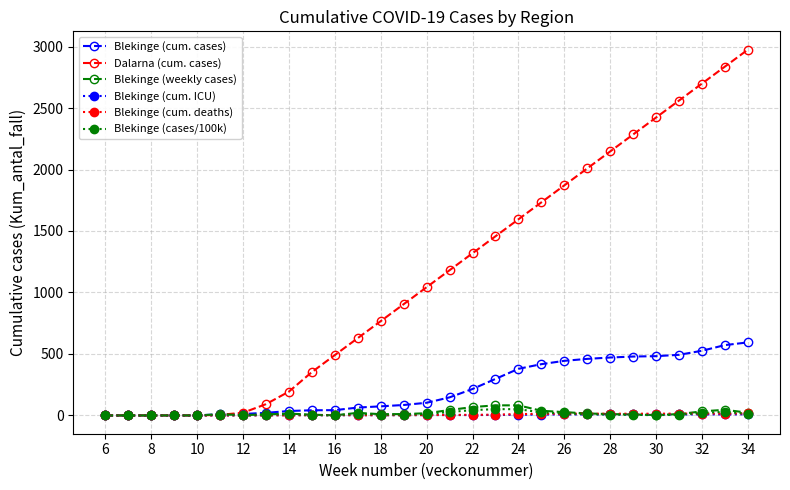

What is the greatest value displayed?

2975